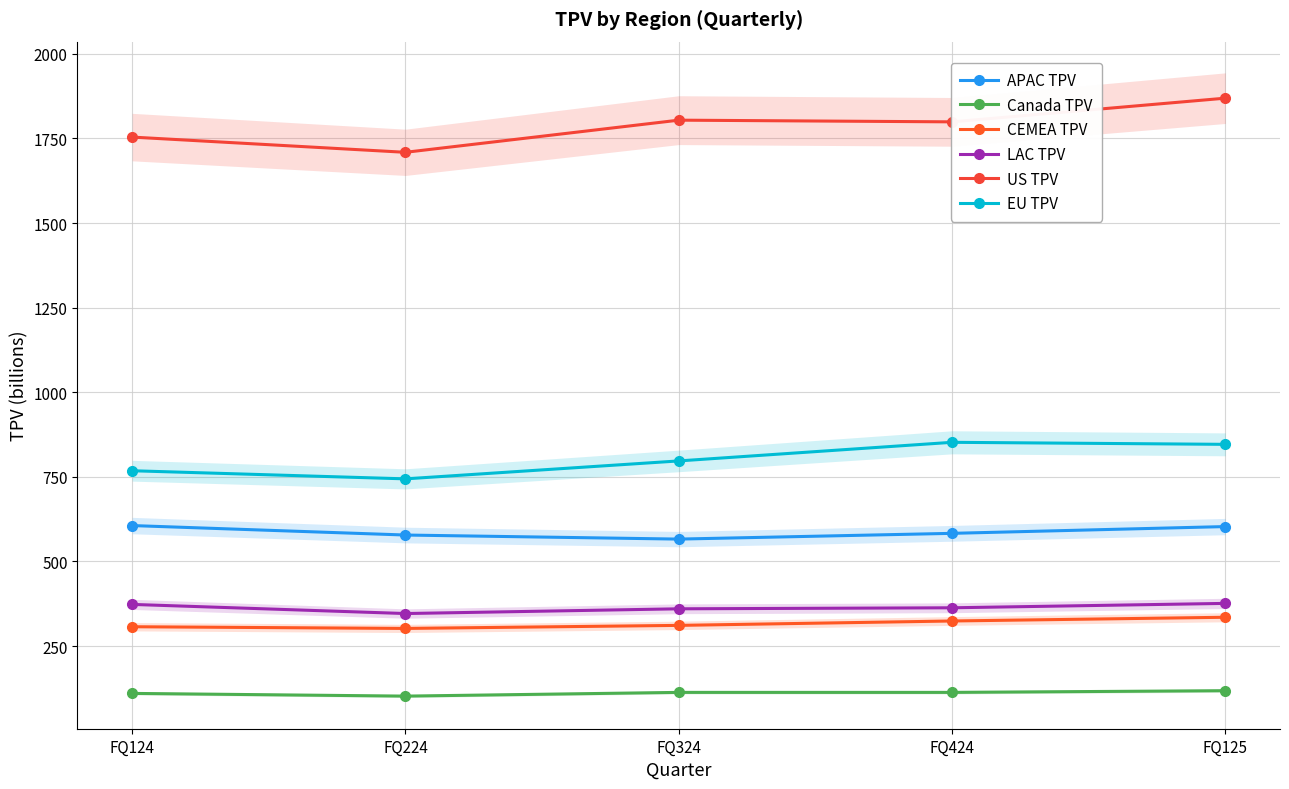

What is the label of the 2nd point from the left?

FQ224